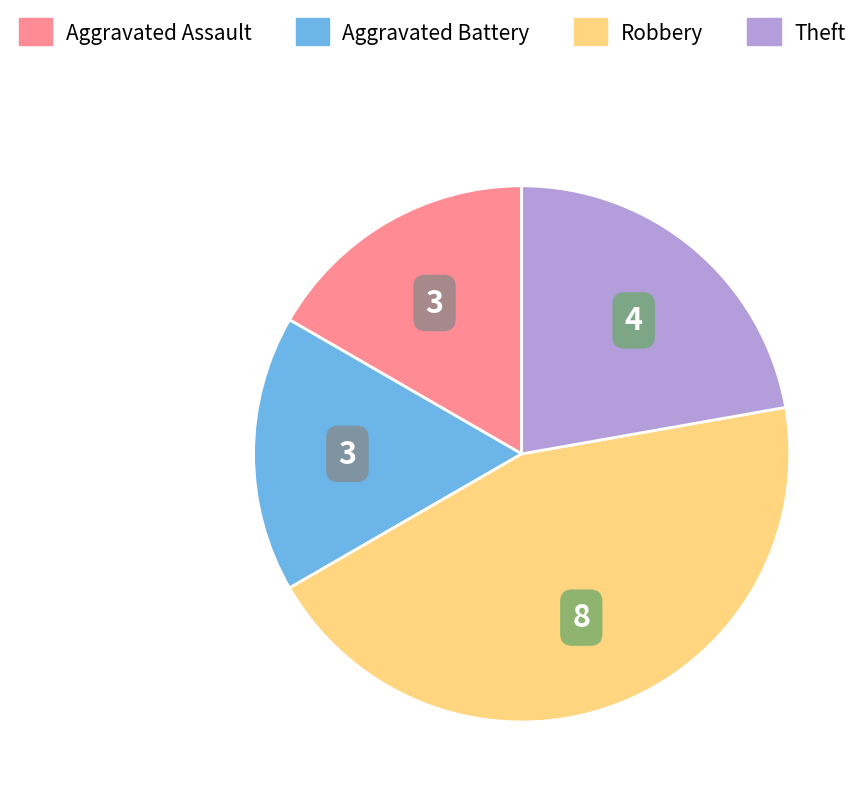

How many segments does this pie chart have?

4